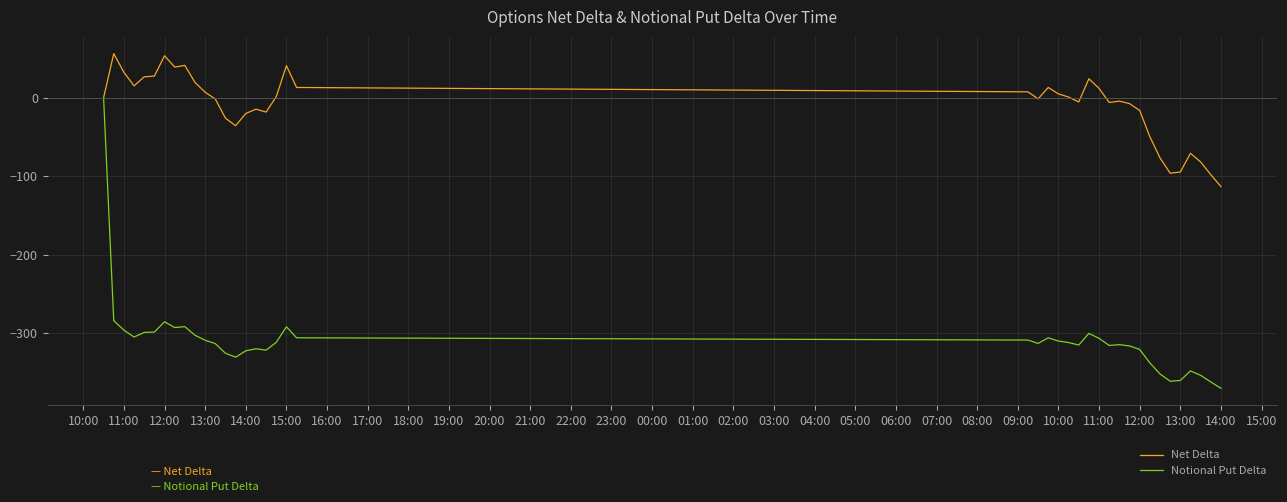

Which series has the largest total across all categories?

Net Delta